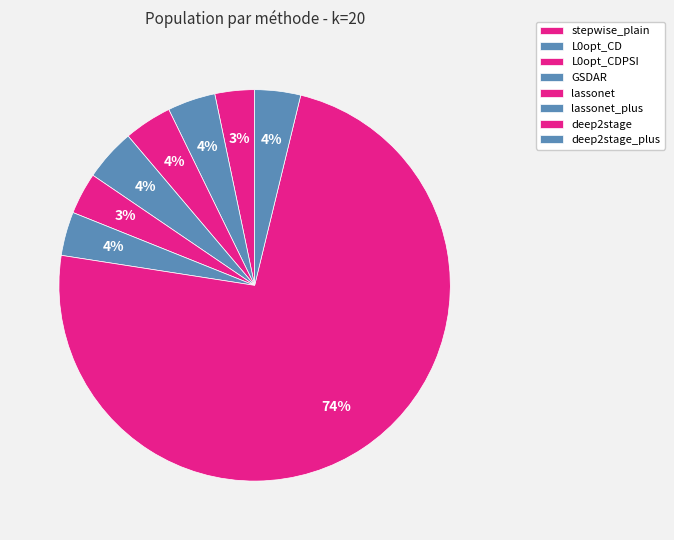

How many segments does this pie chart have?

8